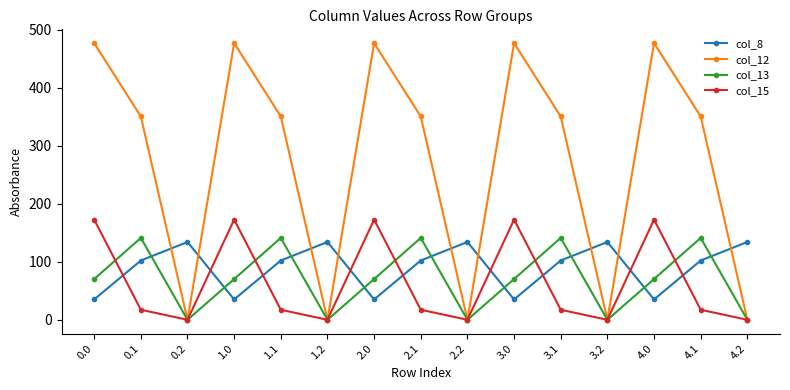

What is the sum of all col_15 values?

950.5